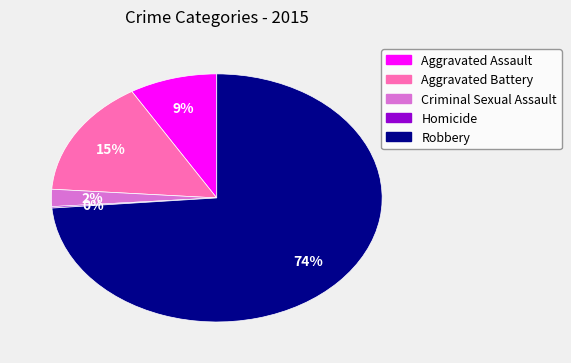

To the nearest percent, what percentage of the pie is Criminal Sexual Assault?

2%